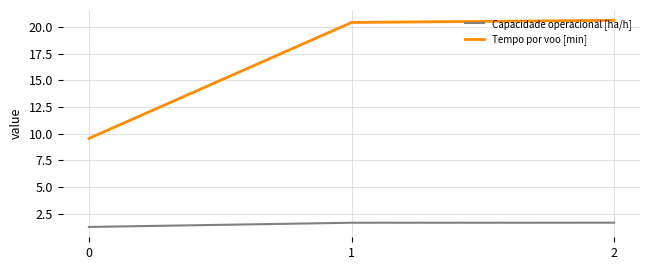

Is it true that Tempo por voo [min] equals 33.2 at 2?

False